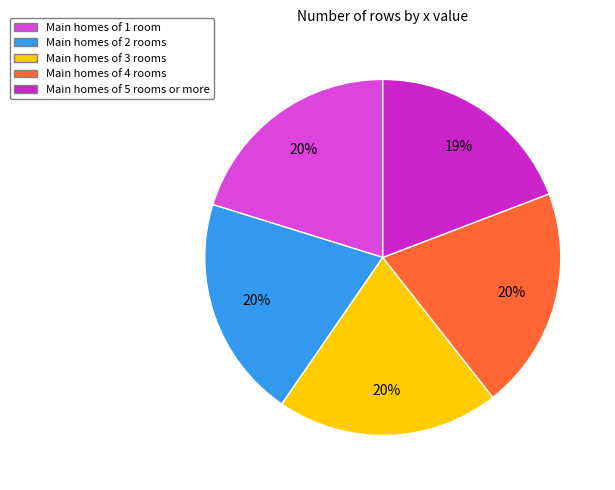

To the nearest percent, what is the average slice percentage?

20%